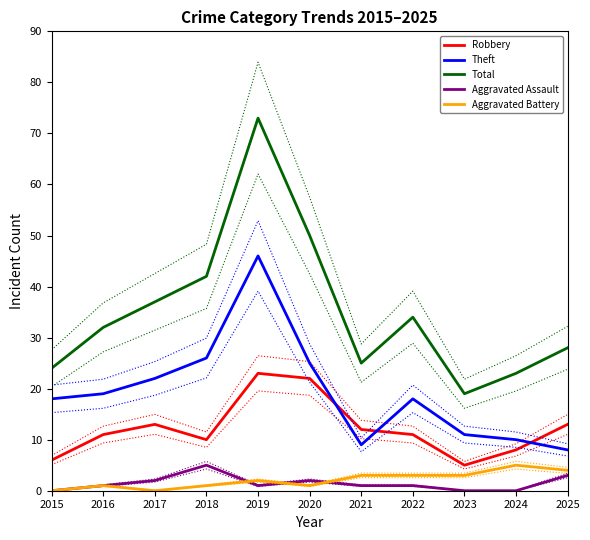

How many lines are shown in the chart?

5